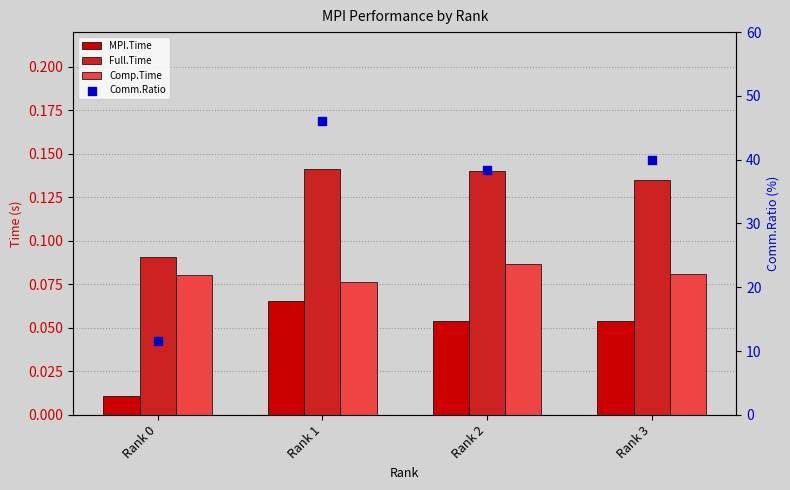

Which series contains the lowest Y value?

MPI.Time